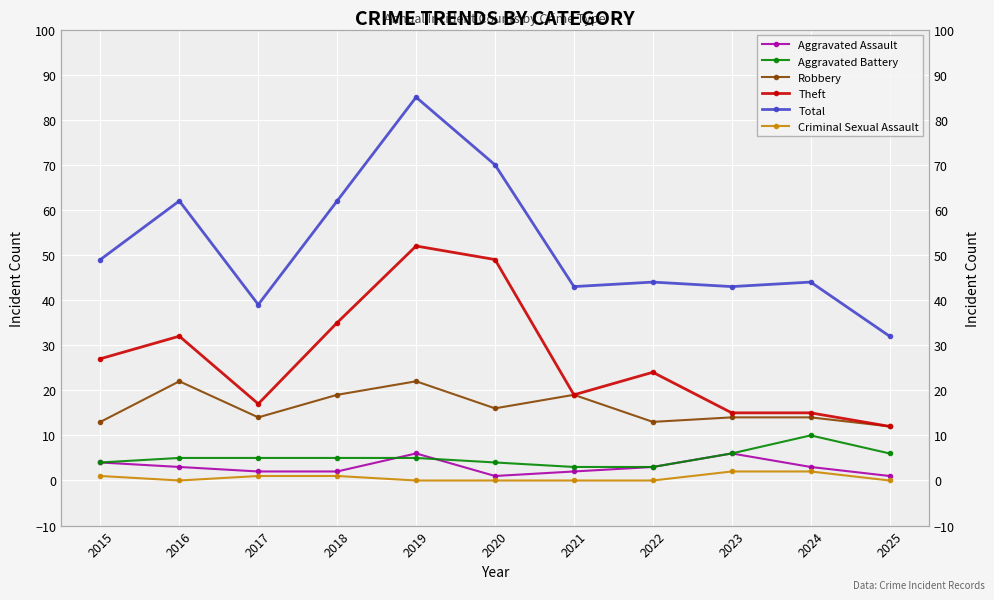

True or false: Robbery and Total intersect in this chart.

False